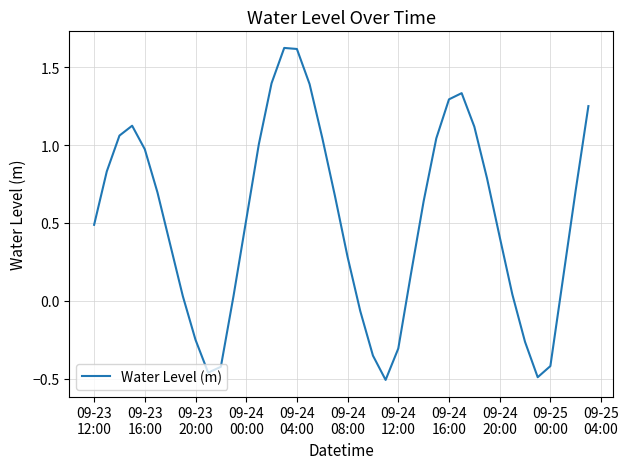

What is the difference between the maximum and minimum values?

2.1